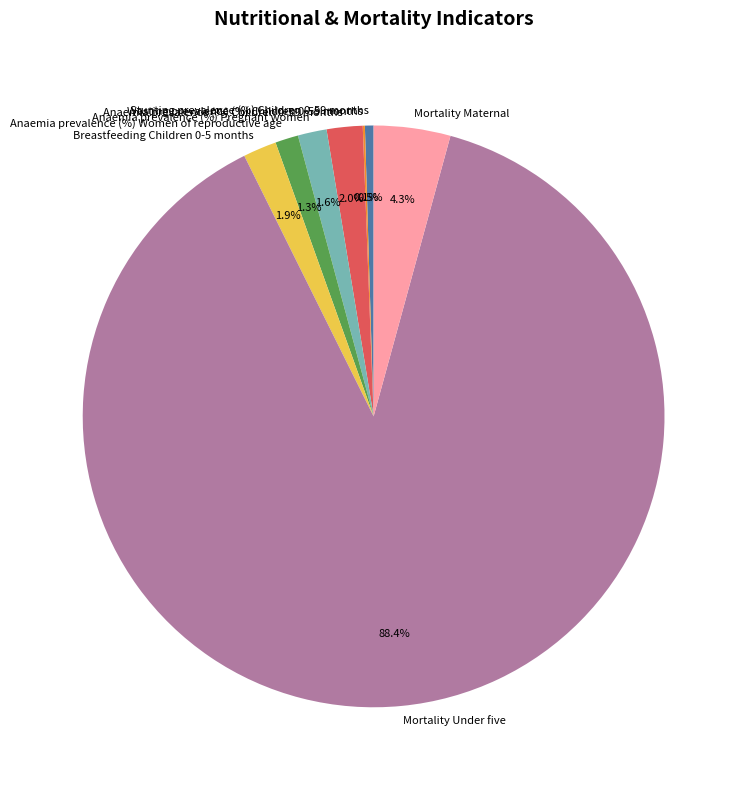

Is it true that Mortality Maternal is 4% of the pie?

True